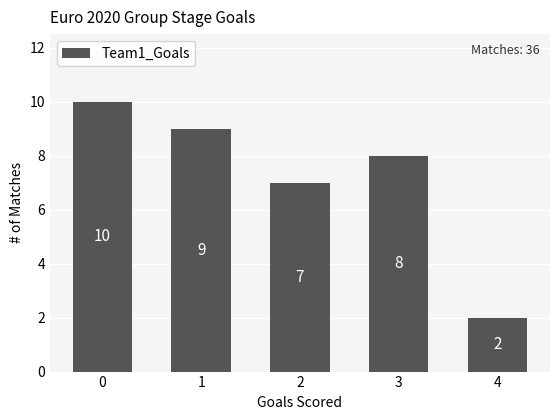

What is the difference between the maximum and second lowest values?

3